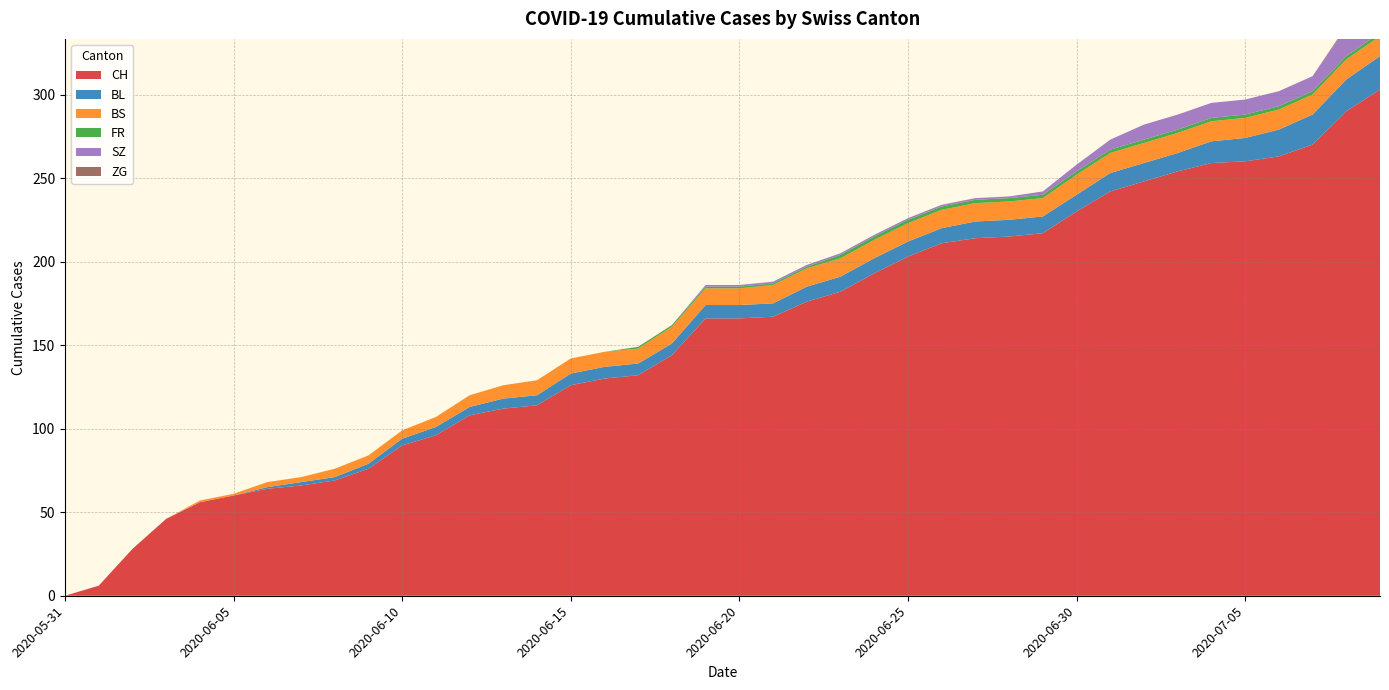

Reading left to right, list all the values displayed in this chart.

CH: 0	6	28	46	56	60	64	66	69	76	90	96	108	112	114	126	130	132	144	166	166	167	176	182	193	203	211	214	215	217	230	242	248	254	259	260	263	270	290	303
BL: 0	0	0	0	0	0	1	2	2	3	4	5	5	6	6	7	7	7	7	8	8	8	9	9	9	9	9	10	10	10	10	11	11	11	13	14	16	18	19	20
BS: 0	0	0	0	1	1	3	3	5	5	5	6	7	8	9	9	9	9	10	10	10	11	11	11	11	11	11	11	11	11	12	12	12	12	12	12	12	12	12	12
FR: 0	0	0	0	0	0	0	0	0	0	0	0	0	0	0	0	0	1	1	1	1	1	1	2	2	2	2	2	2	2	2	2	2	2	2	2	2	2	2	2
SZ: 0	0	0	0	0	0	0	0	0	0	0	0	0	0	0	0	0	0	0	1	1	1	1	1	1	1	1	1	1	2	4	6	9	9	9	9	9	9	17	17
ZG: 0	0	0	0	0	0	0	0	0	0	0	0	0	0	0	0	0	0	0	0	0	0	0	0	0	0	0	0	0	0	0	0	0	0	0	0	0	0	1	1